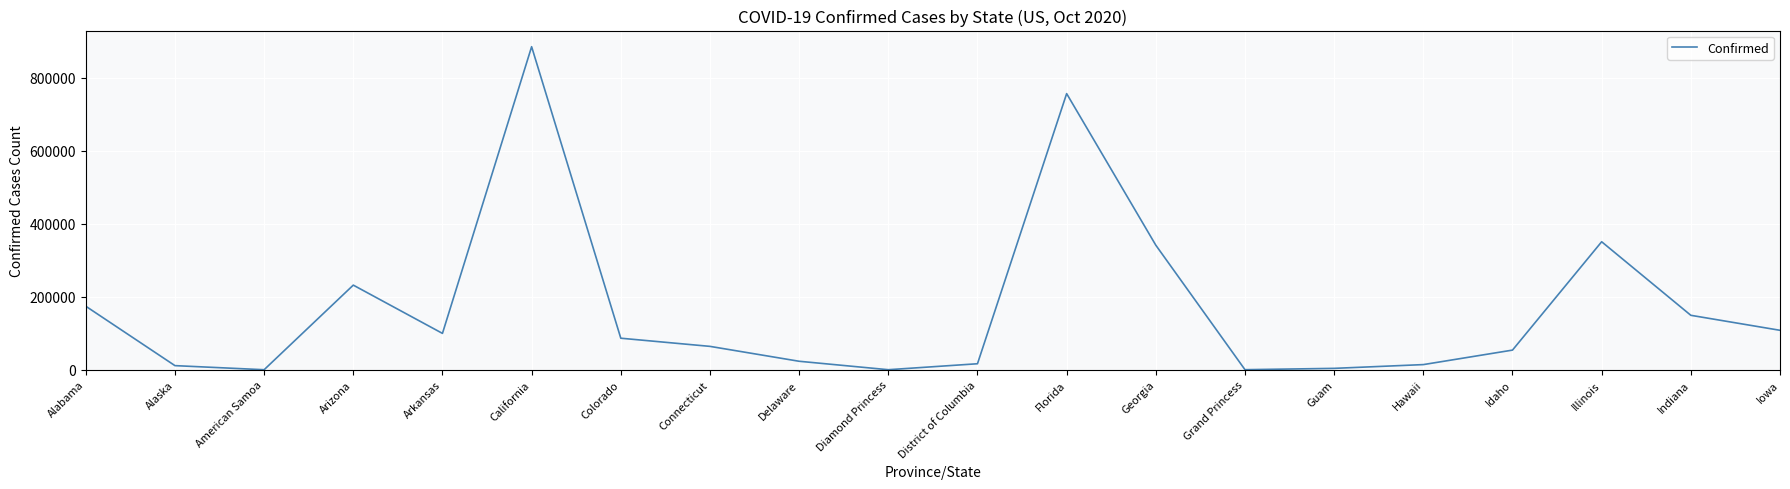

Approximately how many times larger is the value at Colorado compared to Alabama?

0.5